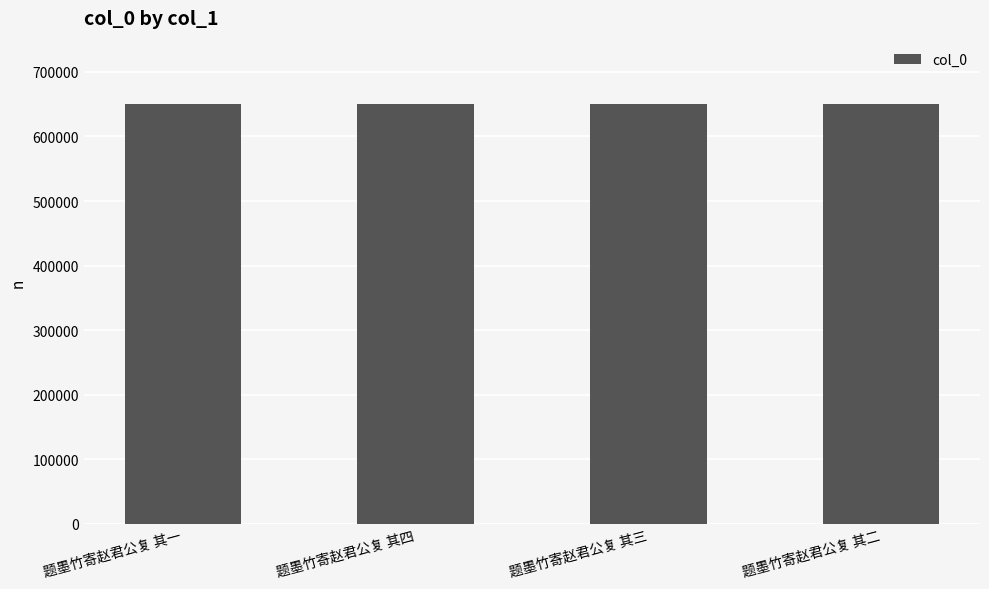

What is the ratio of the value at 题墨竹寄赵君公复 其四 to the value at 题墨竹寄赵君公复 其三?

1.0